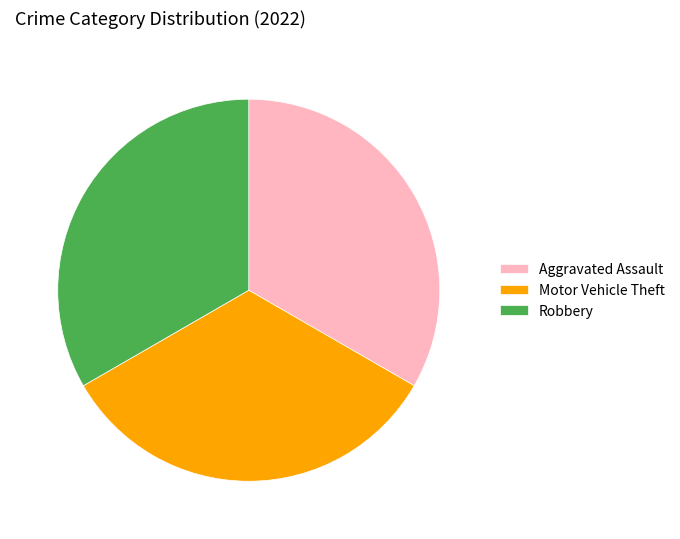

Approximately how many times larger is the value at Robbery compared to Motor Vehicle Theft?

1.0